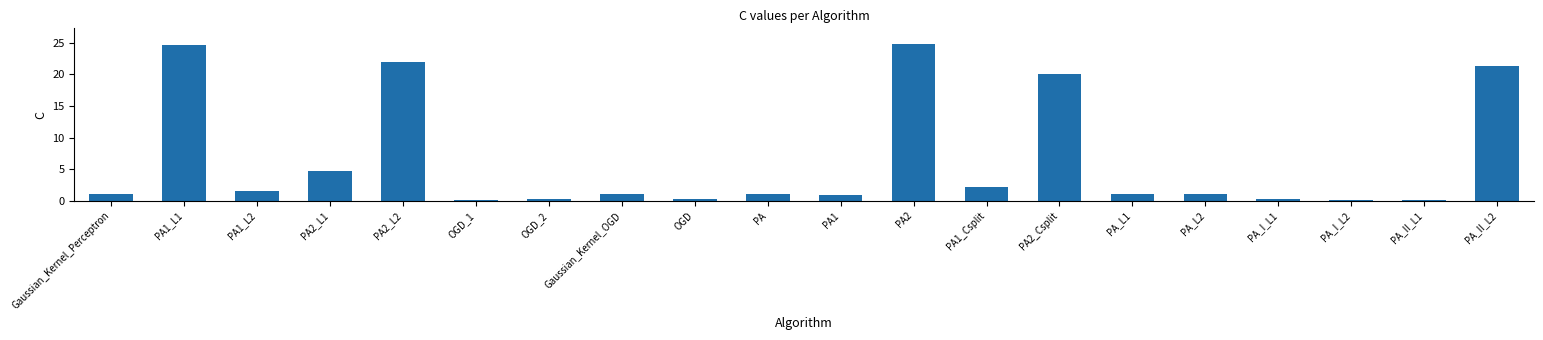

Between PA2 and PA_L2, which is larger?

PA2